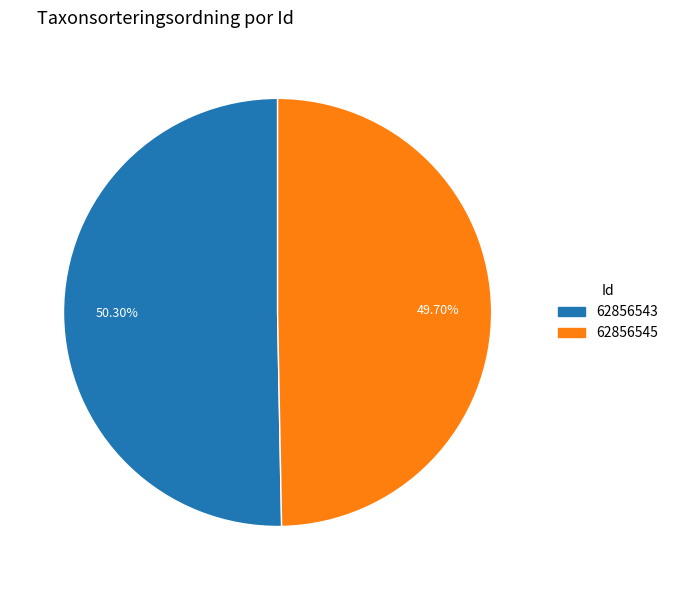

Which category has the biggest portion of the pie?

62856543